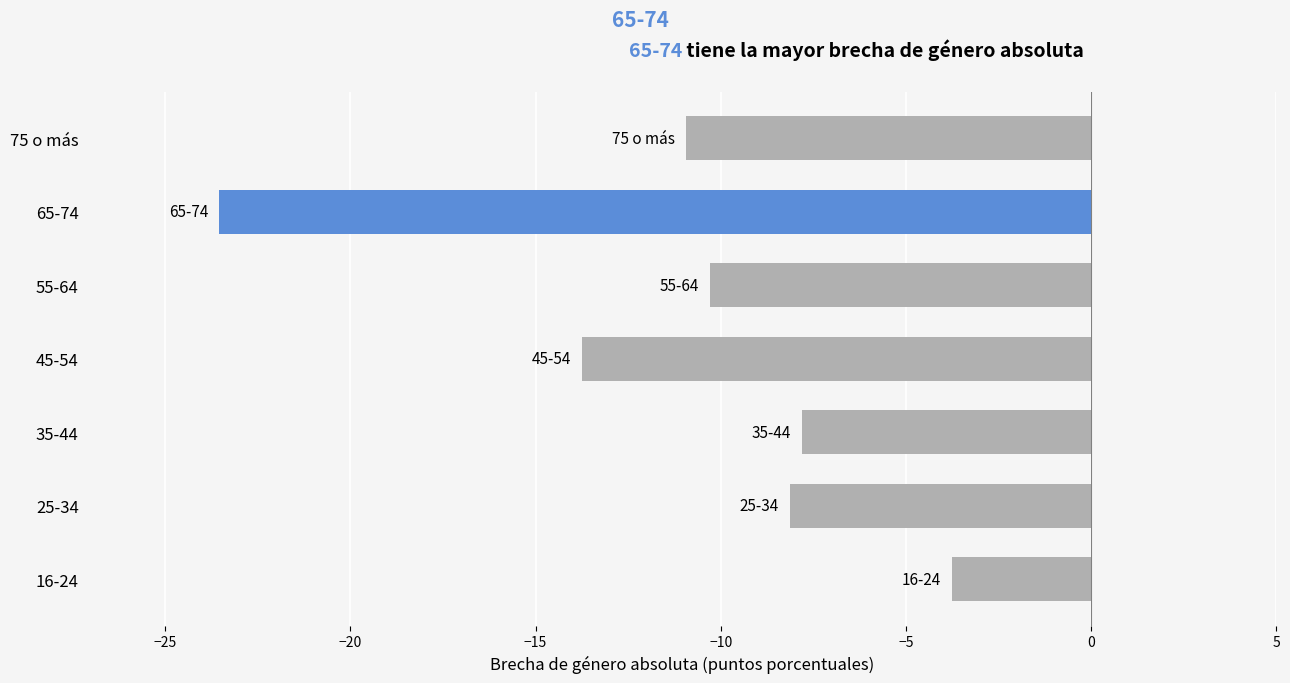

True or false: the data shows -3.8 at 16-24.

True